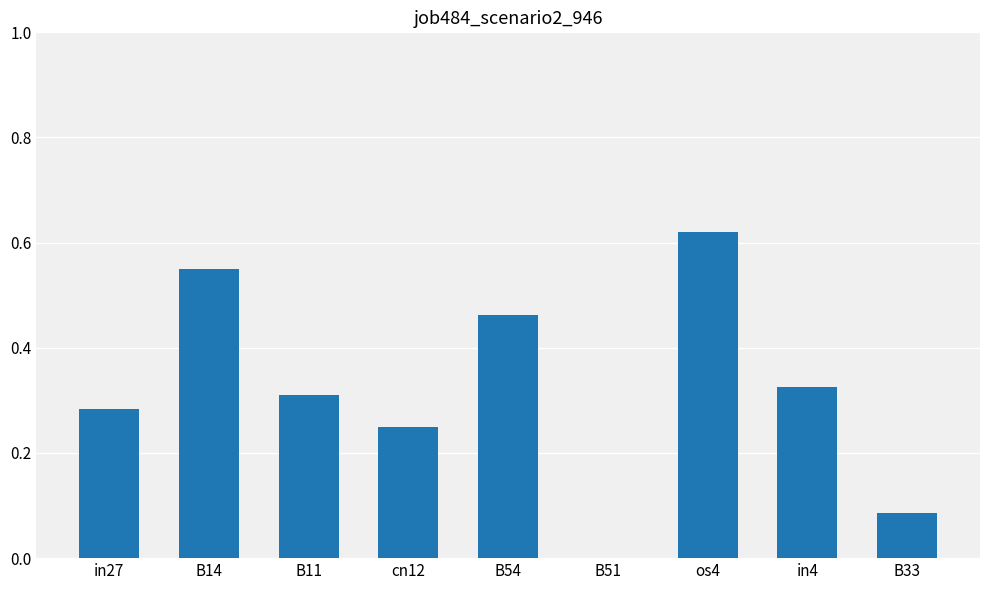

Is it true that the value at B14 is 0.1?

False